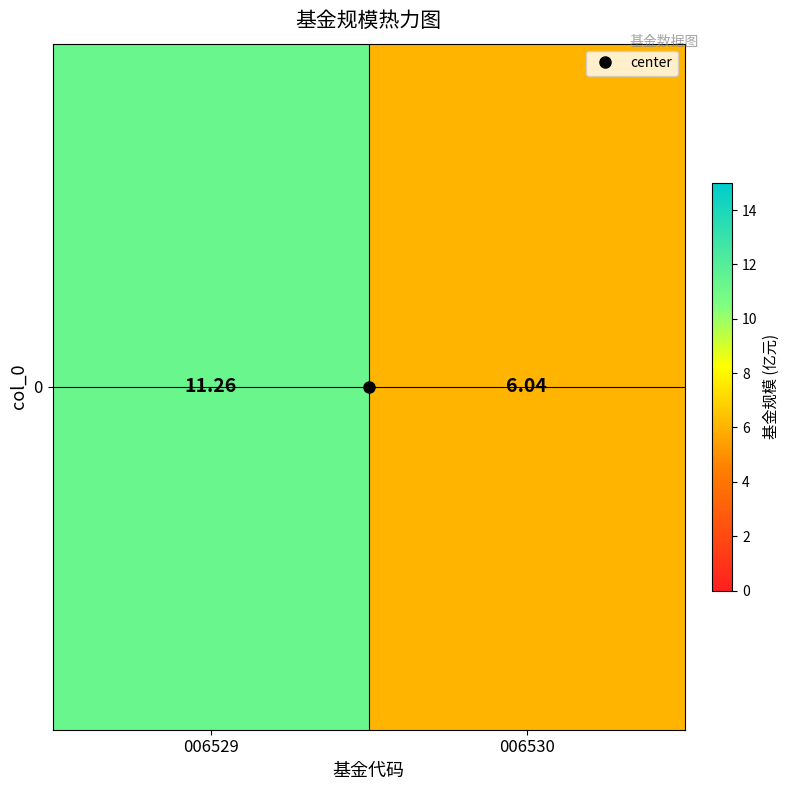

What is the minimum value shown in the chart?

6.0